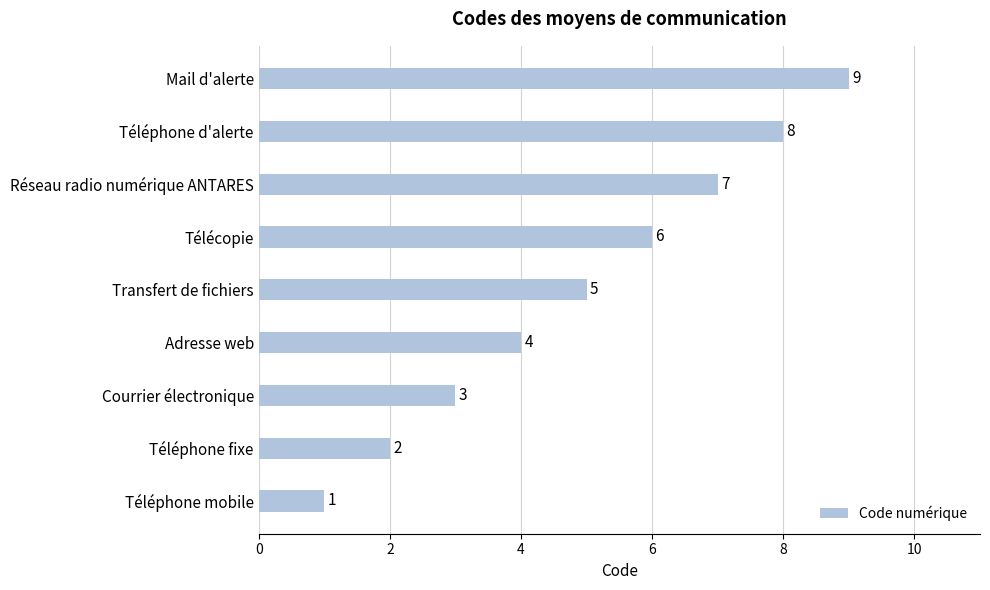

Read the value at Courrier électronique.

3